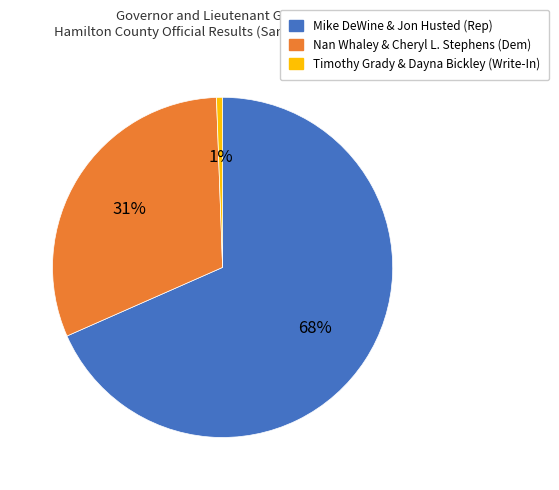

To the nearest percent, what is the average slice percentage?

33%